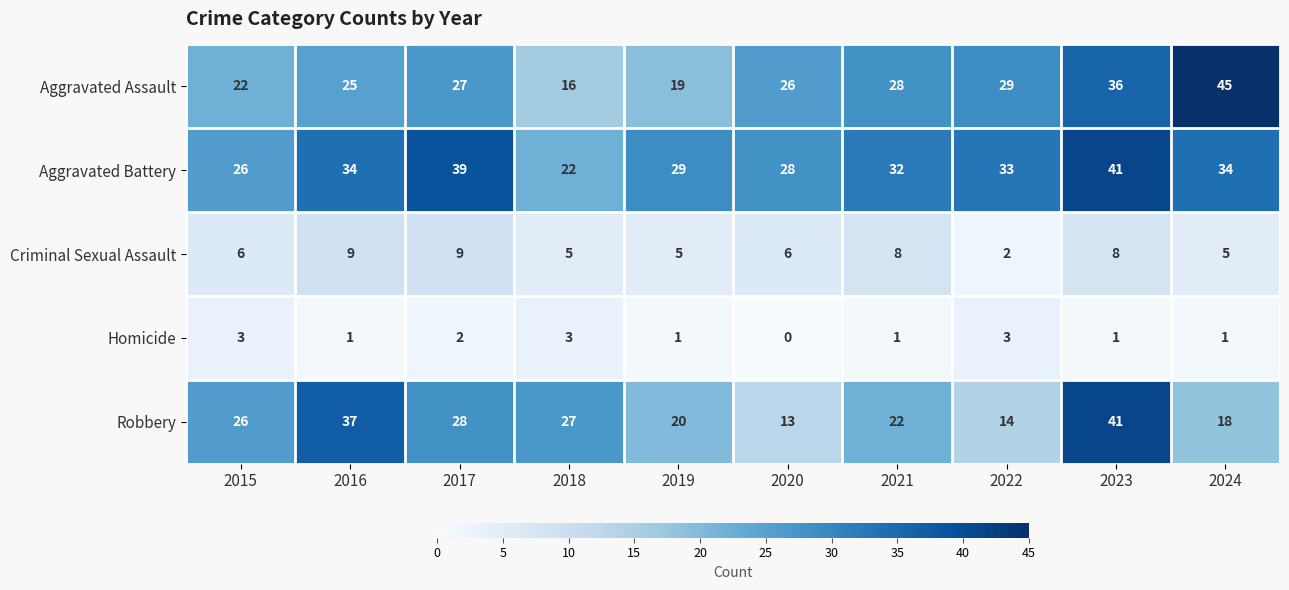

What is the sum of the Robbery values at 2024 and 2017?

46